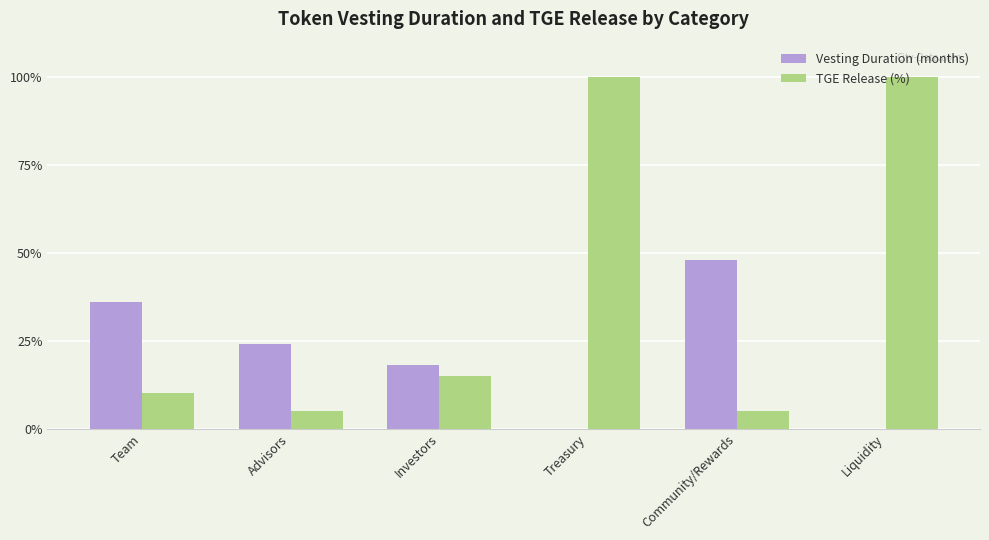

What is the sum of the TGE Release (%) values at Treasury and Community/Rewards?

105